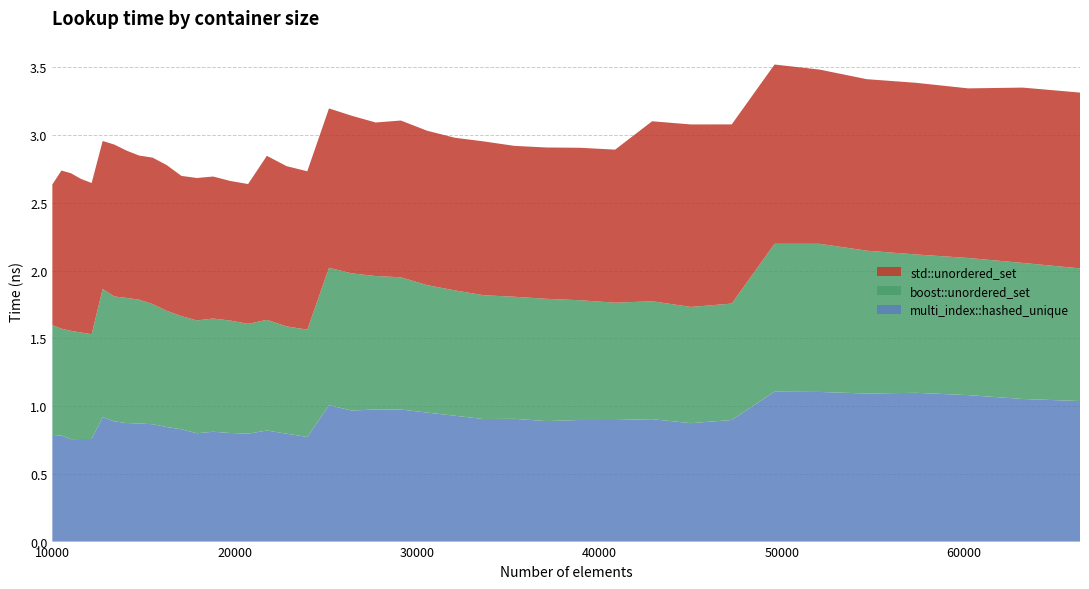

Reading right to left, what are all the values shown in this chart?

std::unordered_set: 1.3	1.3	1.3	1.3	1.3	1.3	1.3	1.3	1.3	1.3	1.1	1.1	1.1	1.1	1.1	1.1	1.1	1.2	1.1	1.2	1.2	1.2	1.2	1.2	1.0	1.0	1.0	1.1	1.0	1.1	1.1	1.1	1.1	1.1	1.1	1.1	1.1	1.2	1.2	1.0
boost::unordered_set: 1.0	1.0	1.0	1.0	1.1	1.1	1.1	0.9	0.9	0.9	0.9	0.9	0.9	0.9	0.9	0.9	0.9	1.0	1.0	1.0	1.0	0.8	0.8	0.8	0.8	0.8	0.8	0.8	0.8	0.9	0.9	0.9	0.9	0.9	0.9	0.8	0.8	0.8	0.8	0.8
multi_index::hashed_unique: 1.0	1.1	1.1	1.1	1.1	1.1	1.1	0.9	0.9	0.9	0.9	0.9	0.9	0.9	0.9	0.9	1.0	1.0	1.0	1.0	1.0	0.8	0.8	0.8	0.8	0.8	0.8	0.8	0.8	0.8	0.9	0.9	0.9	0.9	0.9	0.8	0.8	0.8	0.8	0.8